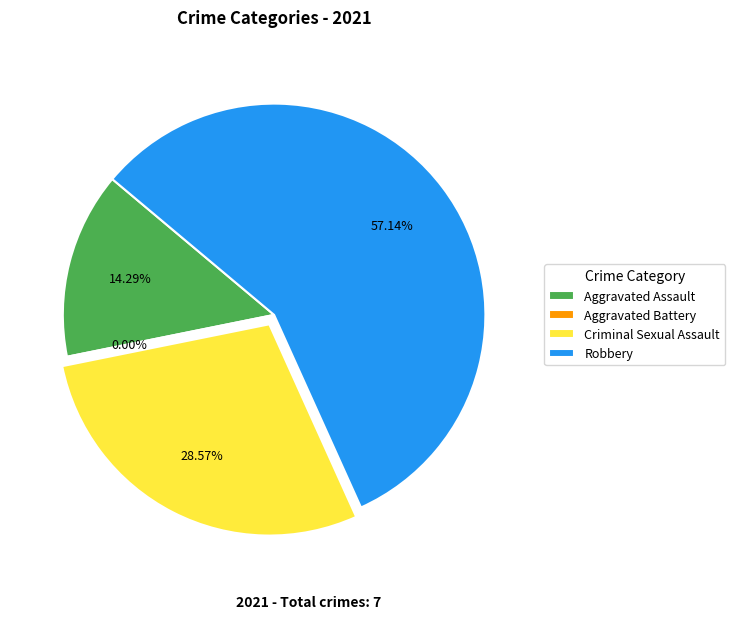

Which slice represents more than half of the pie?

Robbery